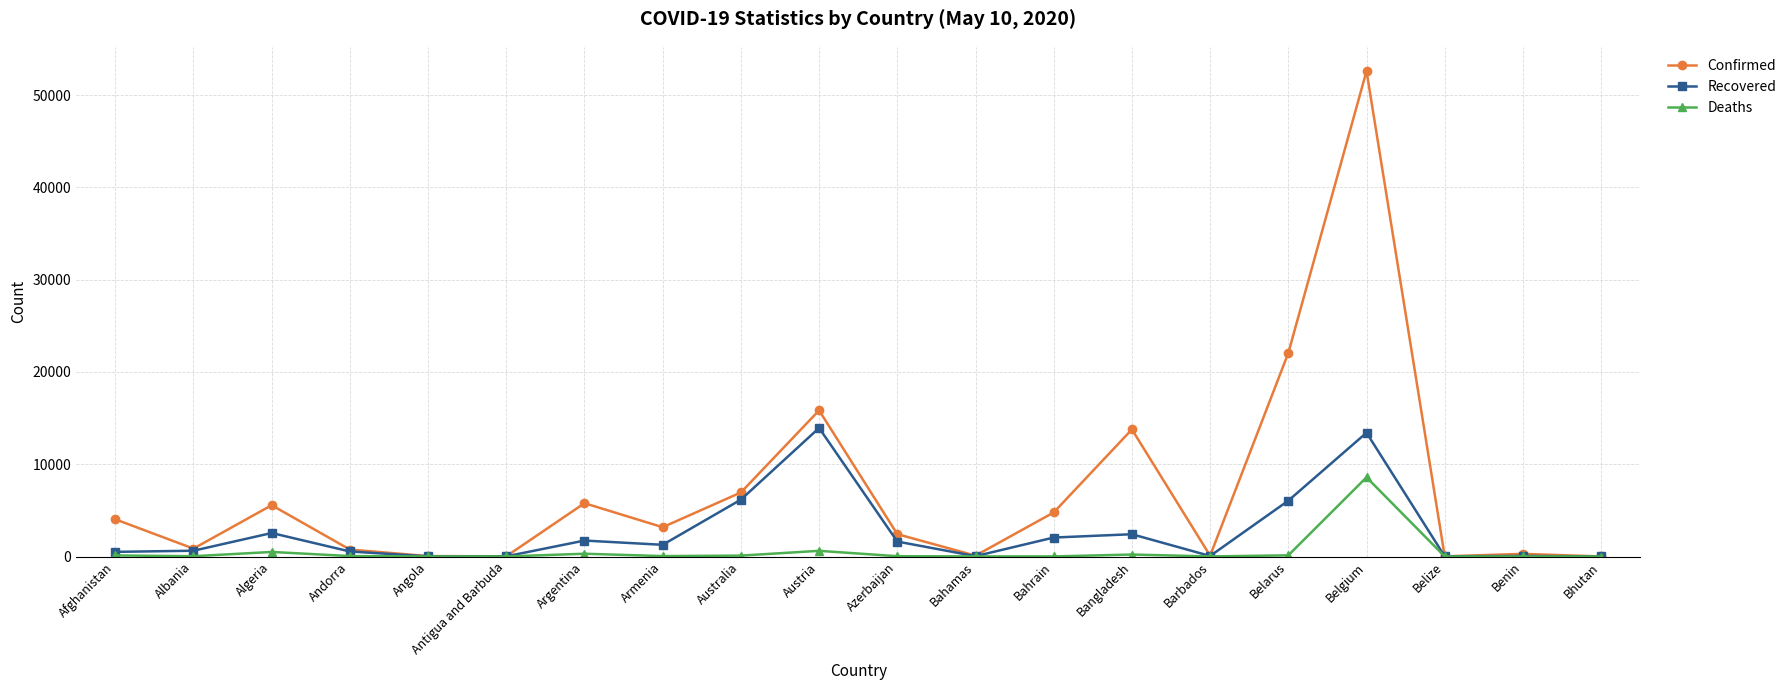

Which category has the highest value across all series?

Belgium